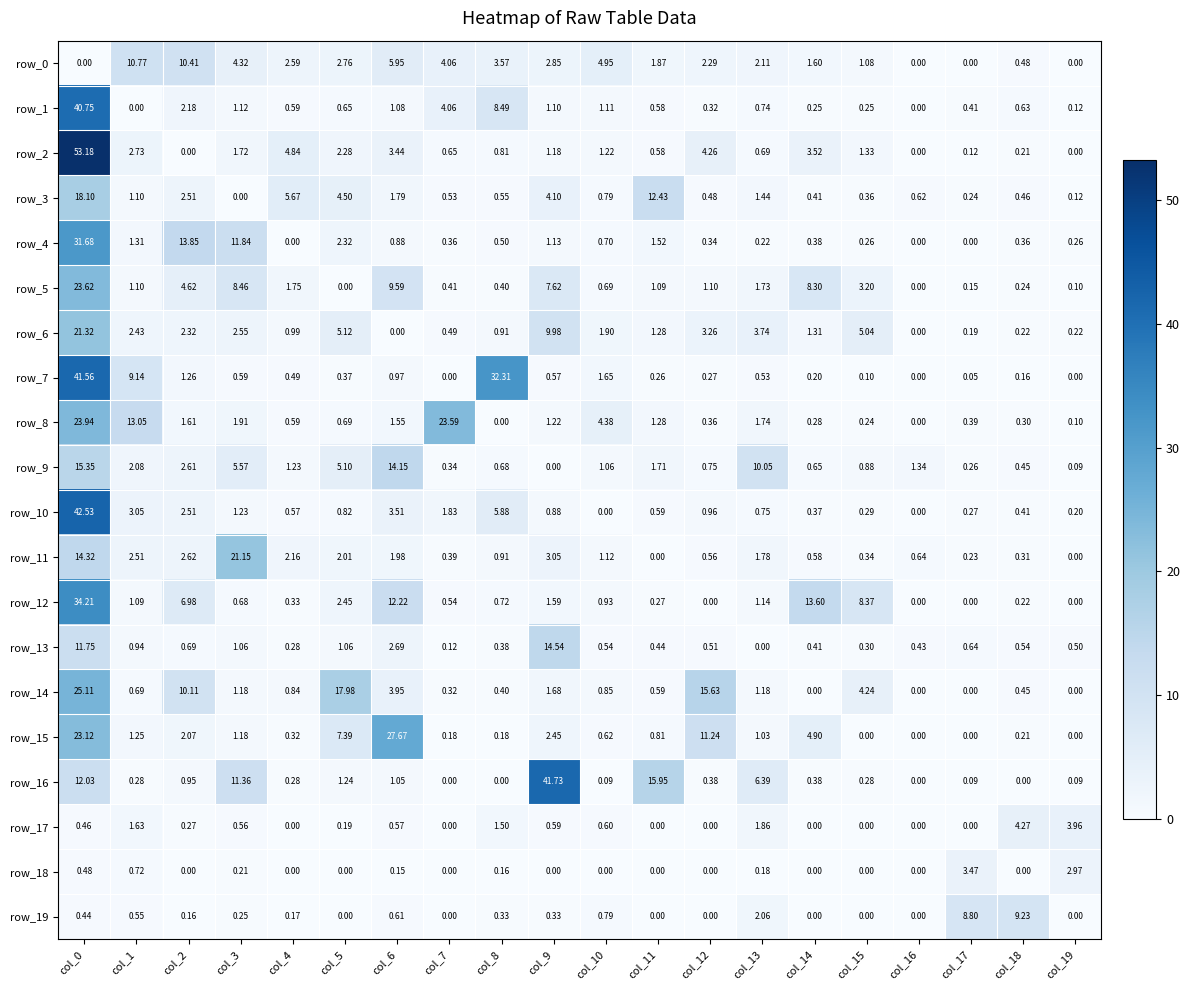

Is the value of row_6 at col_7 greater than the value of row_7 at col_12?

Yes